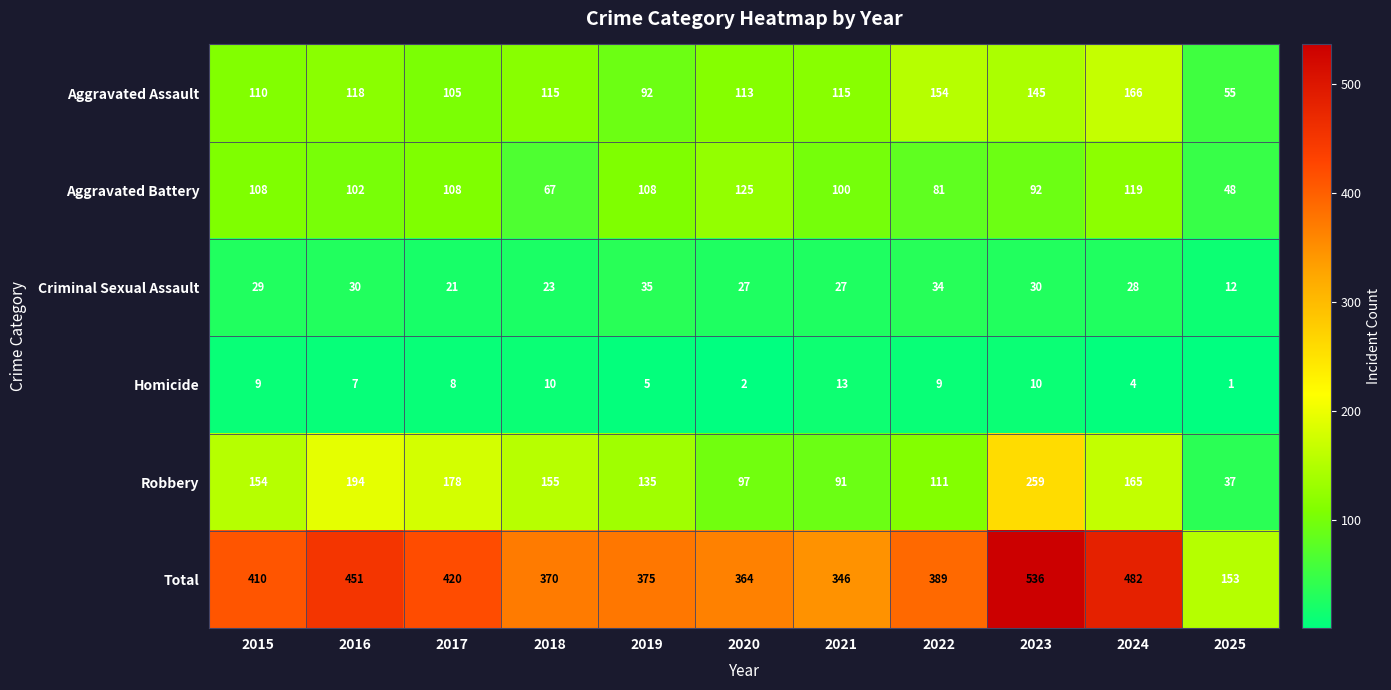

The value of Criminal Sexual Assault at 2019 is 8. True or false?

False